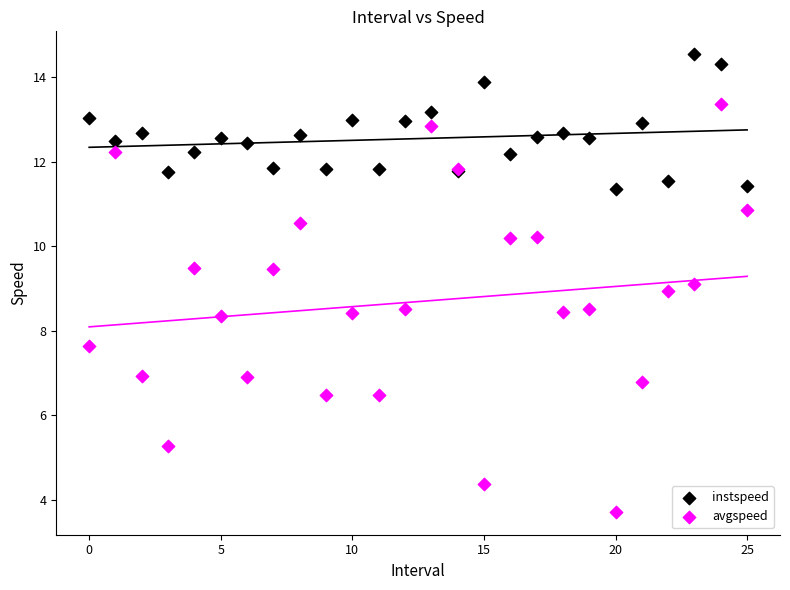

Which series contains the lowest Y value?

avgspeed